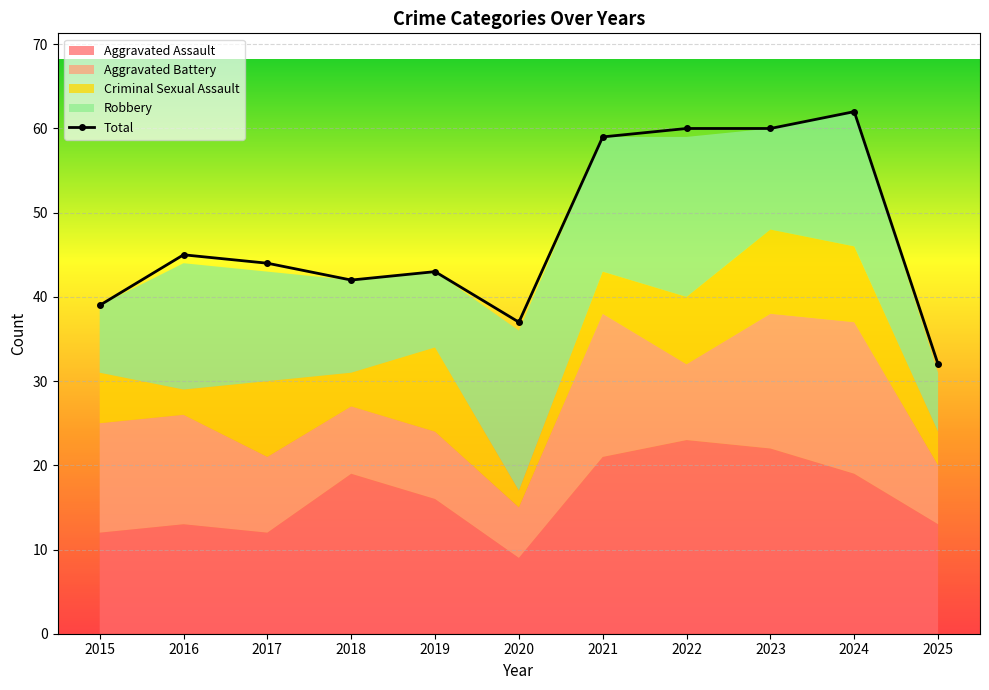

Is it true that the value at 2017 is 76?

False